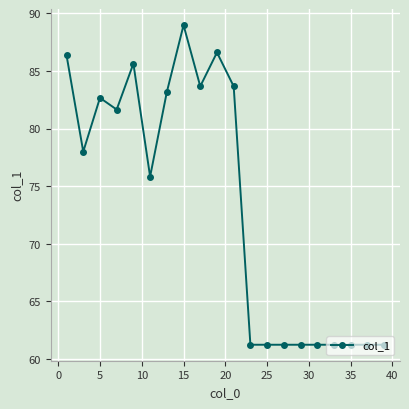

What is the maximum value shown in the chart?

89.0